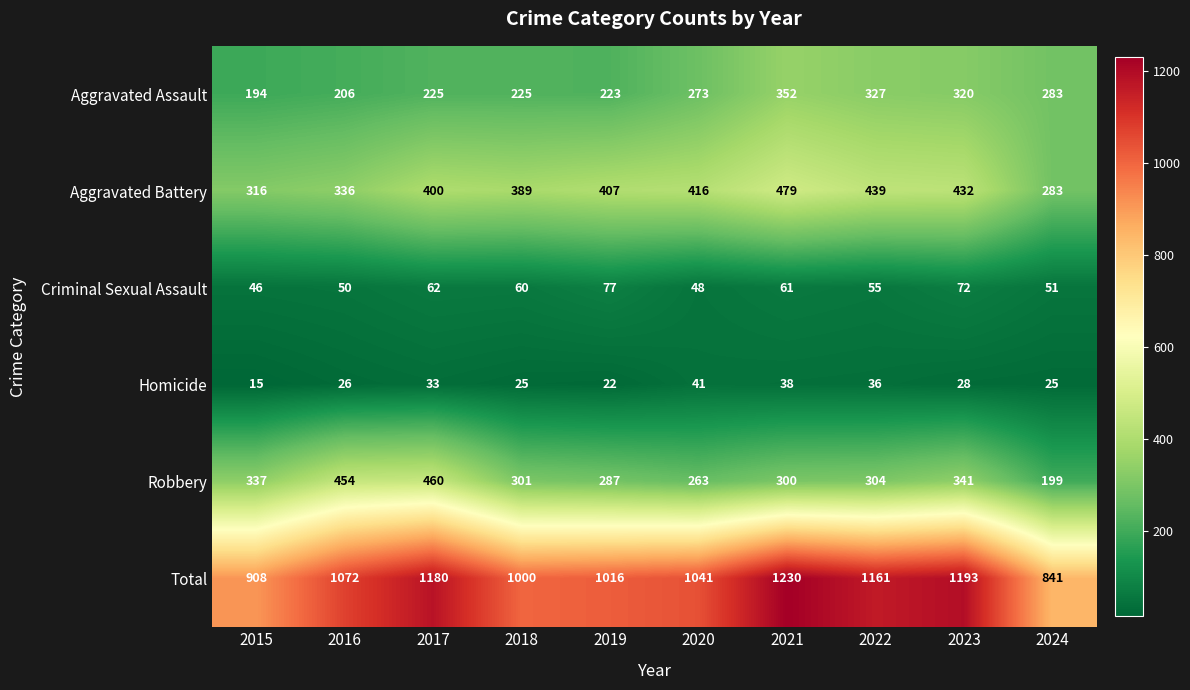

At 2017, list the series in order from largest to smallest.

Total, Robbery, Aggravated Battery, Aggravated Assault, Criminal Sexual Assault, Homicide